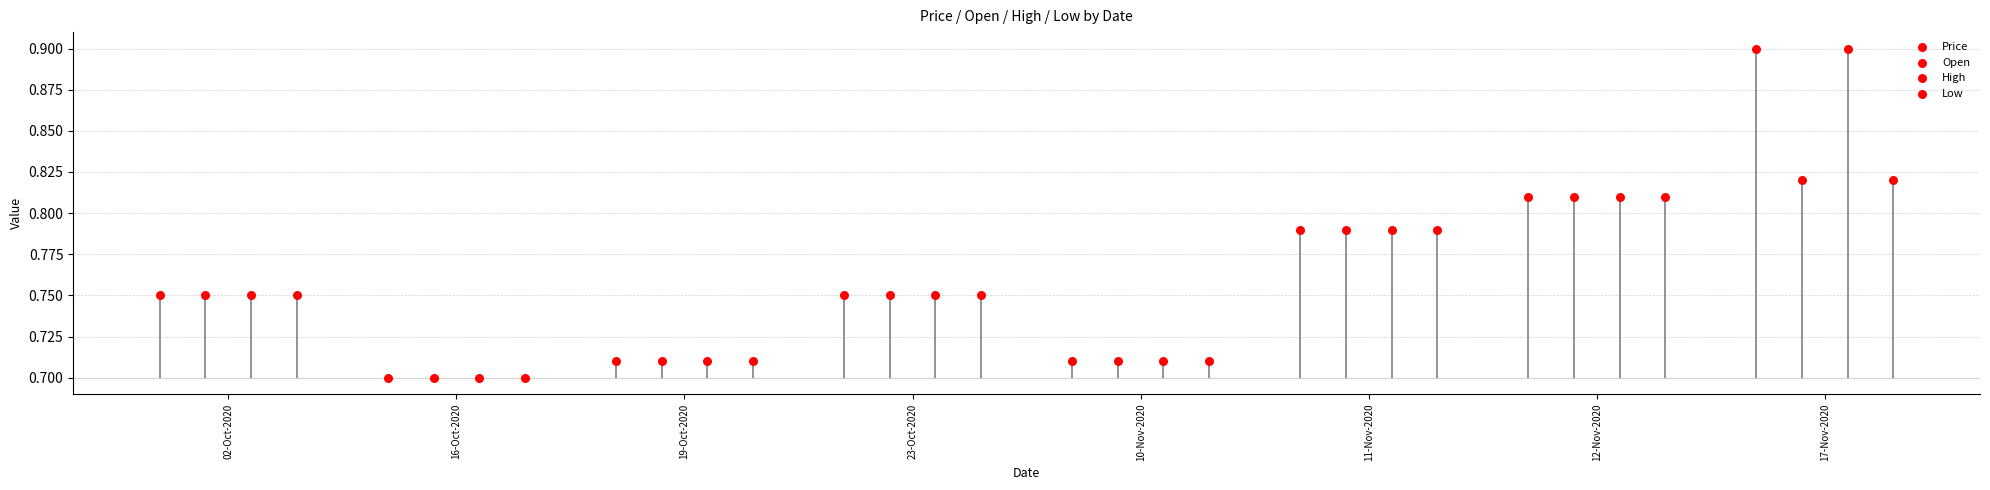

Which series contains the highest Y value?

Price